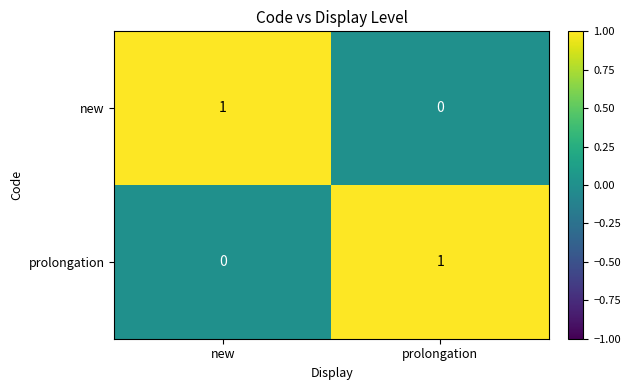

Reading left to right, what are all the values shown in this chart?

new: 1	0
prolongation: 0	1